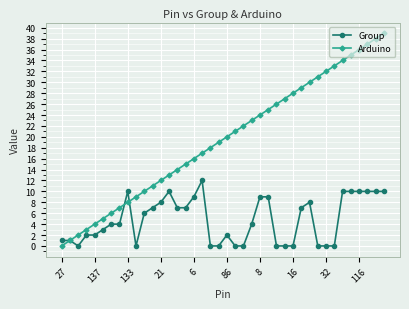

What is the sum of all Arduino values?

780